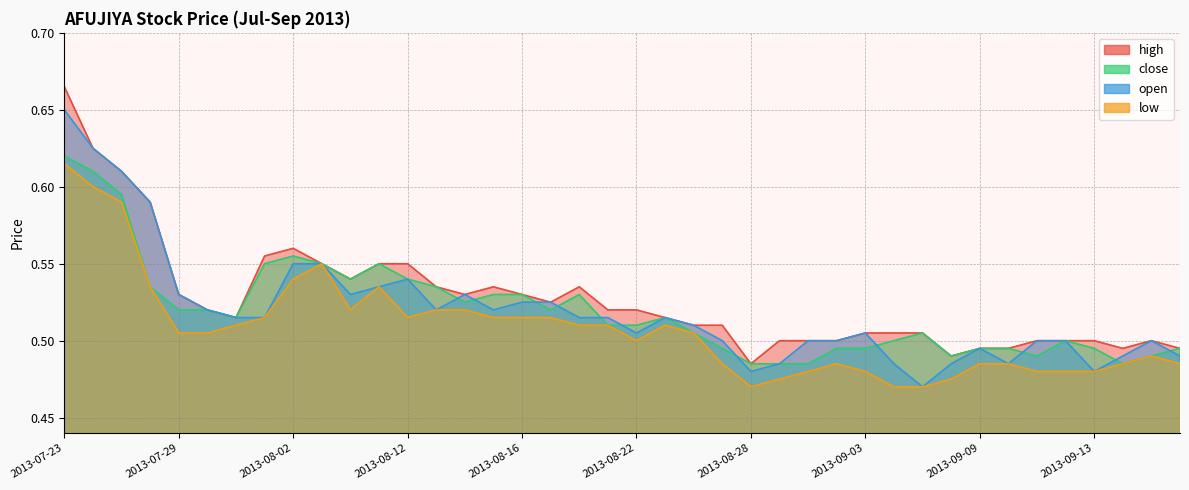

What is the value of the open point at the 32nd from the left?

0.5